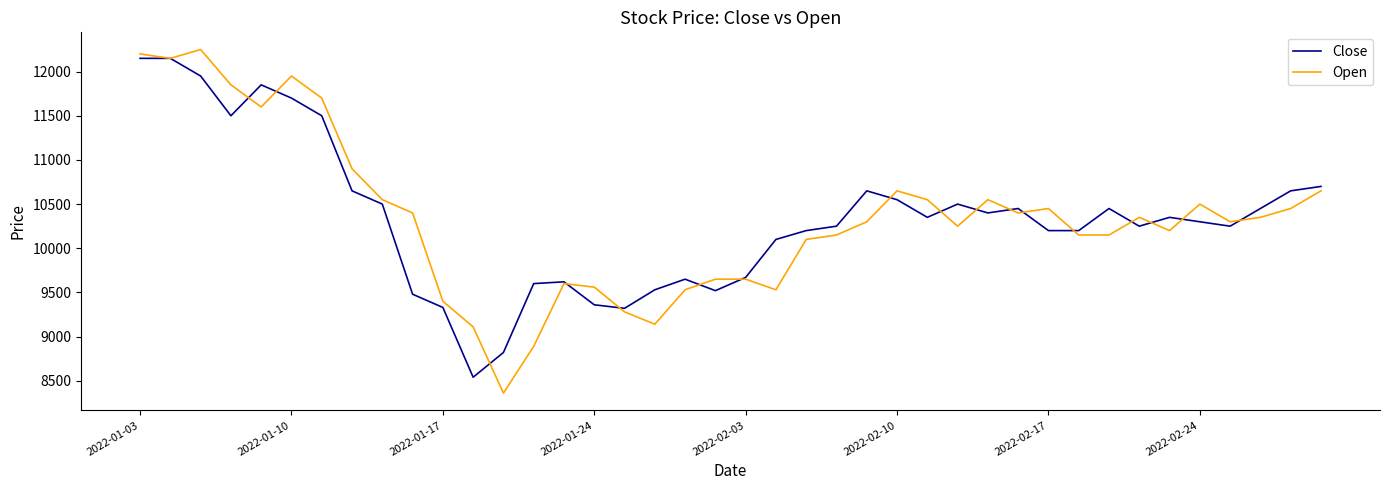

Count the number of categories in the chart.

40